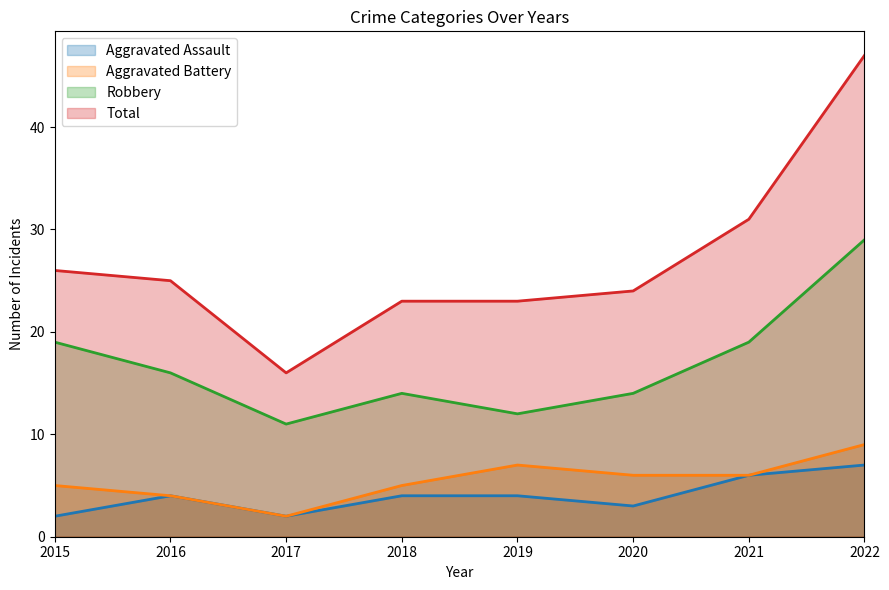

What is the maximum value for Robbery?

29